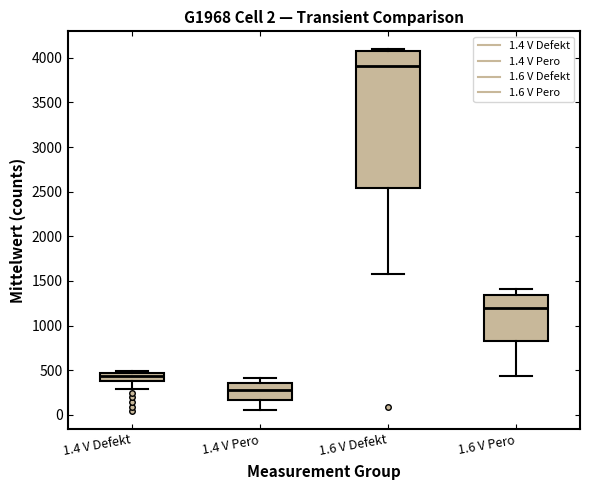

Which box is the tallest, from its lower edge to its upper edge?

1.6 V Defekt